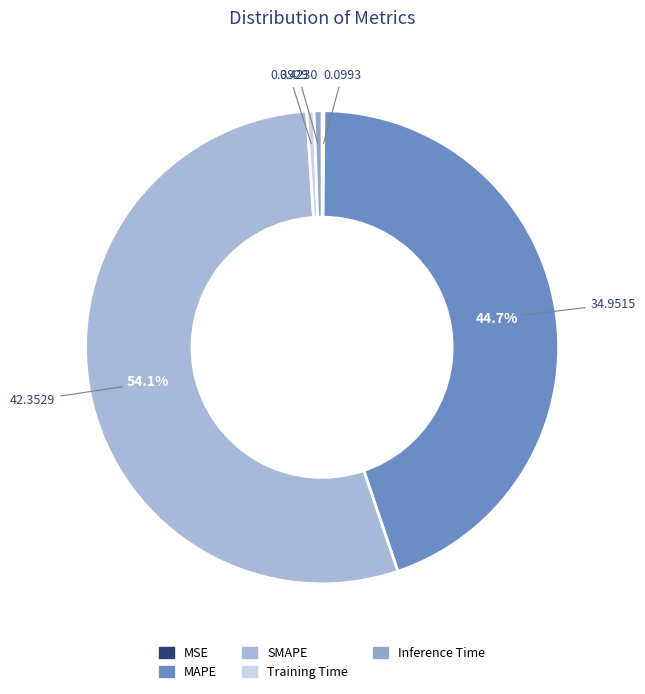

To the nearest percent, what is the average slice percentage?

20%